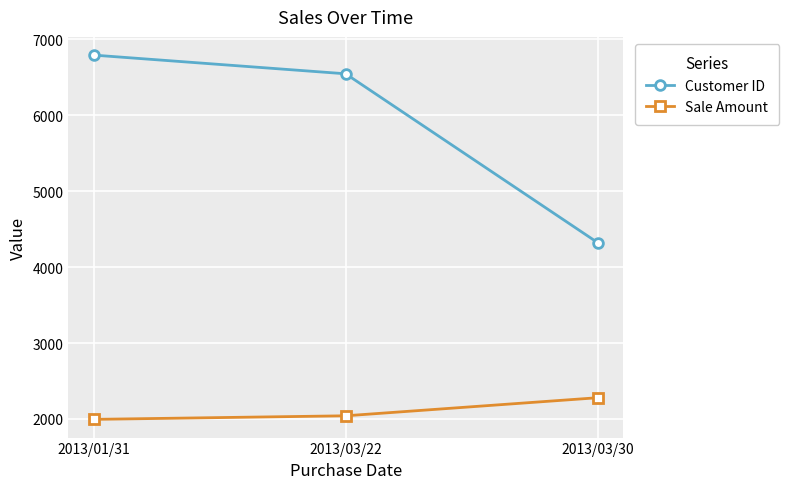

Which series has the largest range (max minus min)?

Customer ID